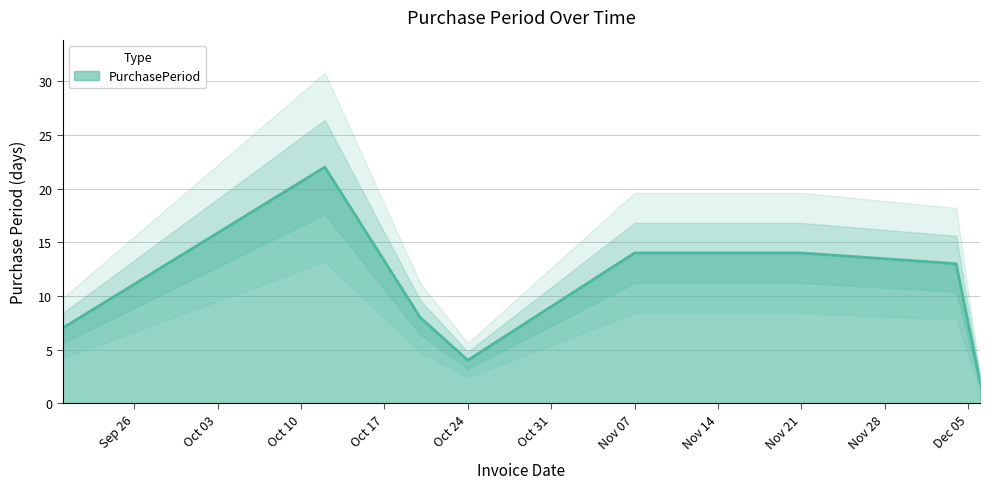

The chart shows a value of 11 at 2017-09-20. True or false?

False